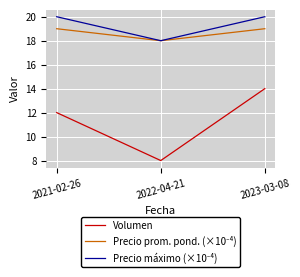

What position from the left is 2022-04-21?

2